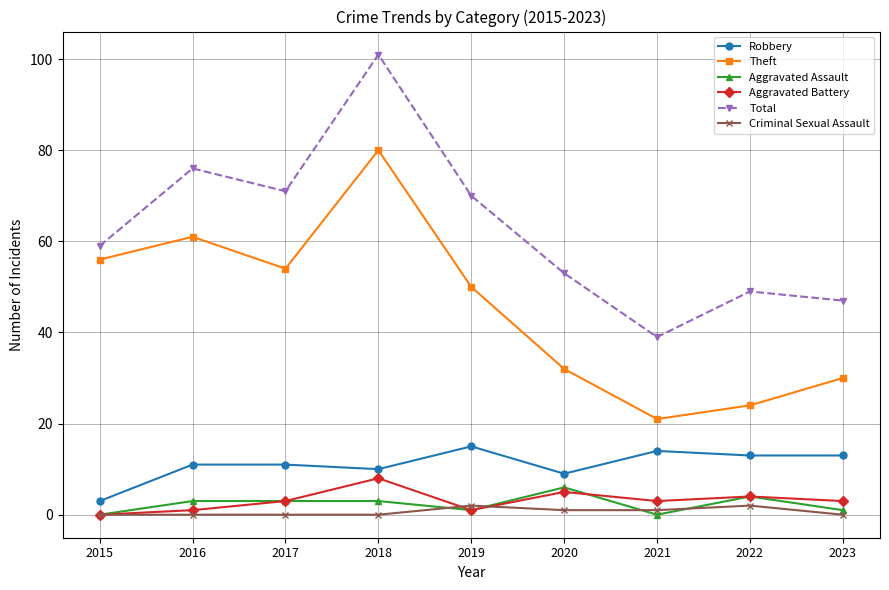

How many series are shown in this chart?

6